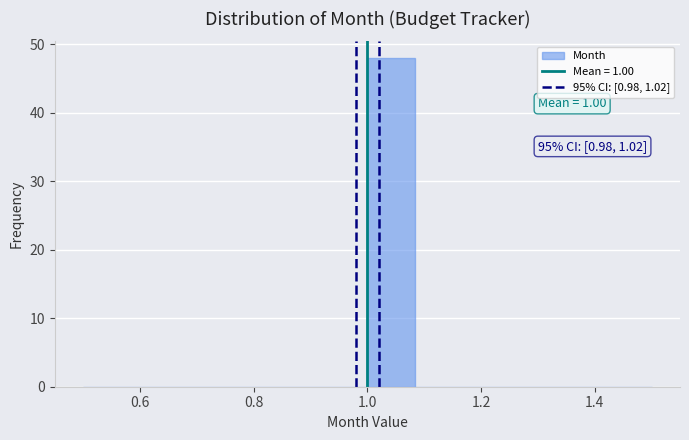

Over which range of the x-axis is the bar tallest?

1.00 to 1.08